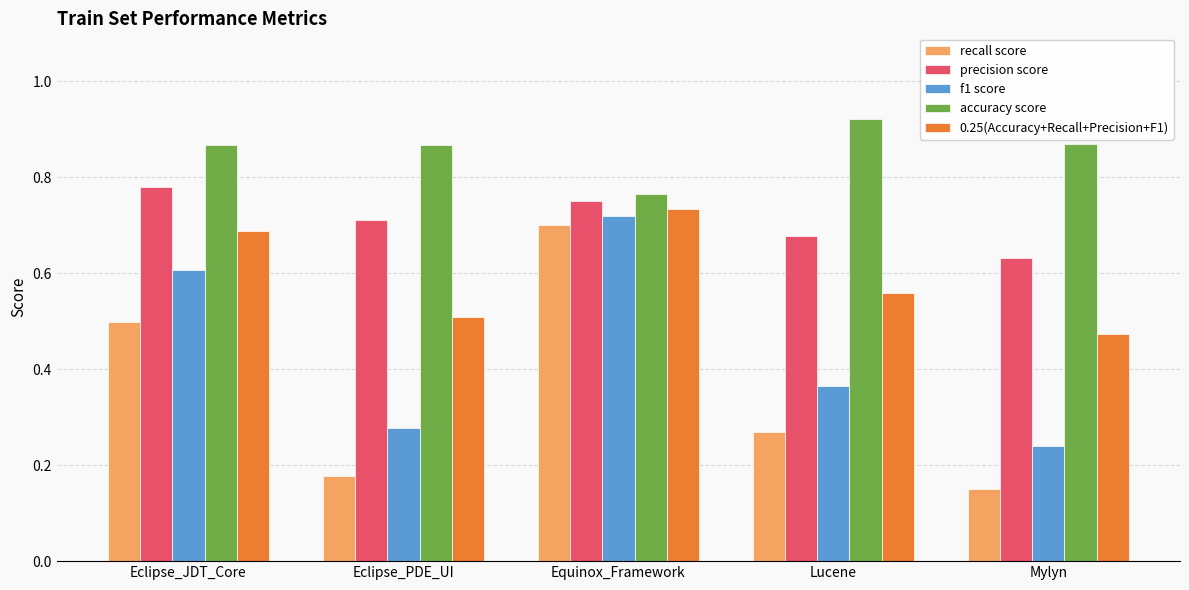

Are the bars horizontal?

No